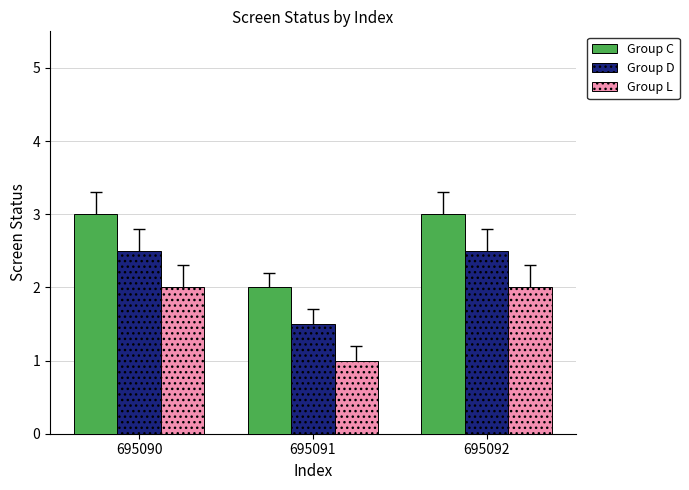

The value of Group C at 695091 is 2.0. True or false?

True